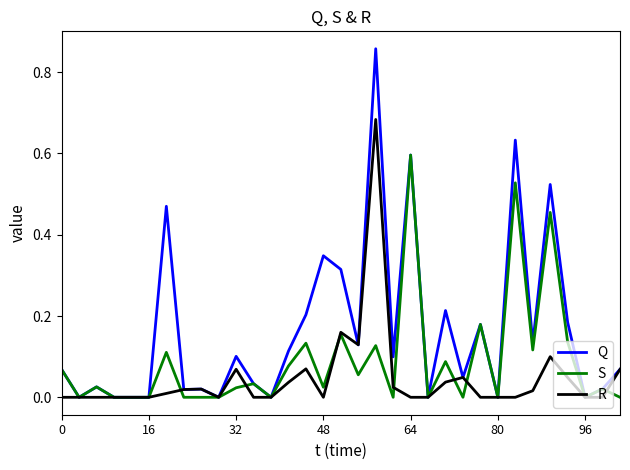

How many lines are shown in the chart?

3